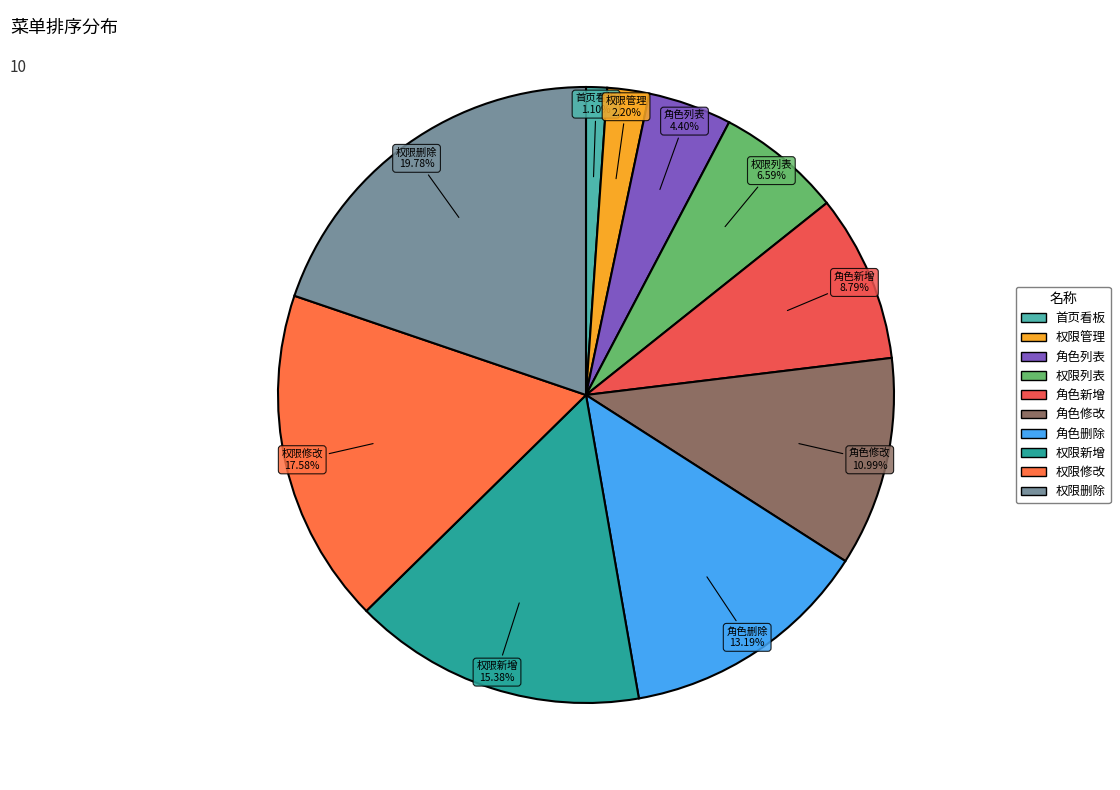

What is the largest slice in the pie chart?

权限删除